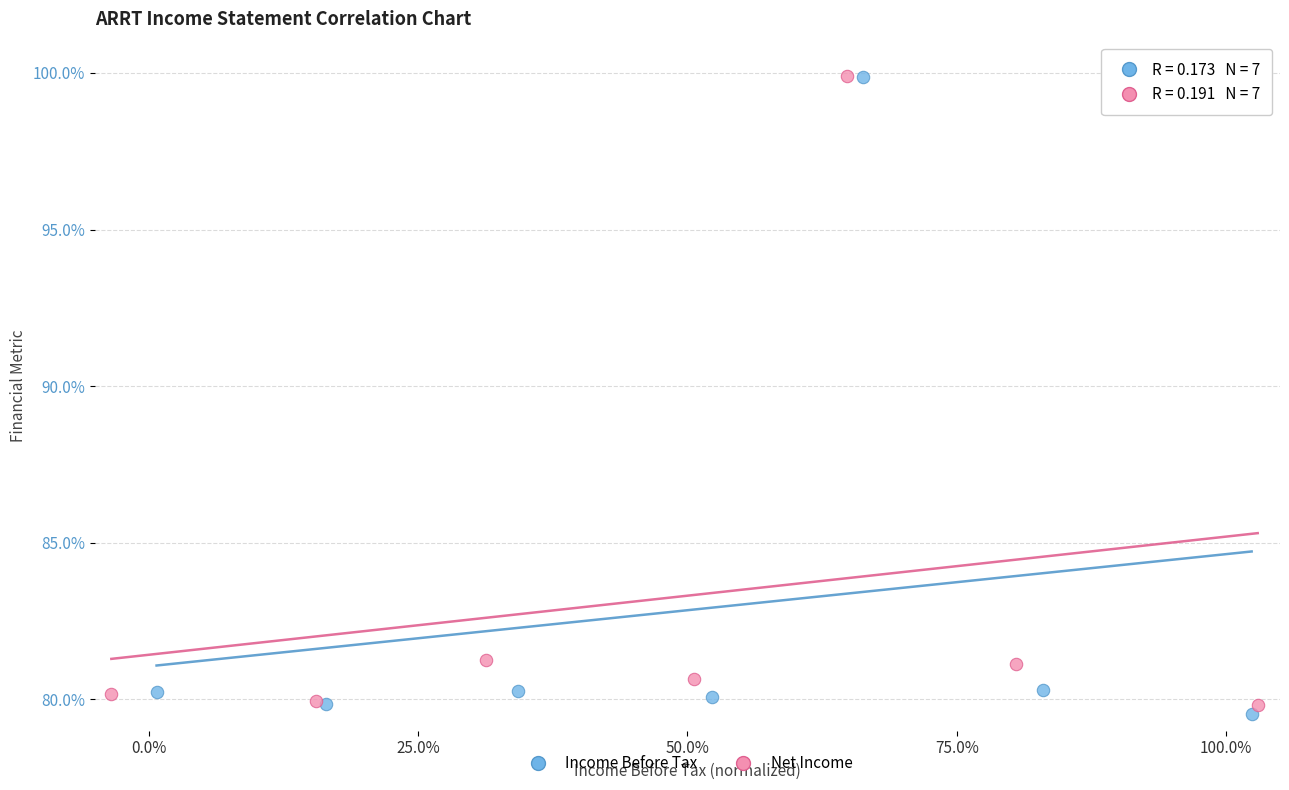

What are all the series names shown in the legend?

Income Before Tax, Net Income